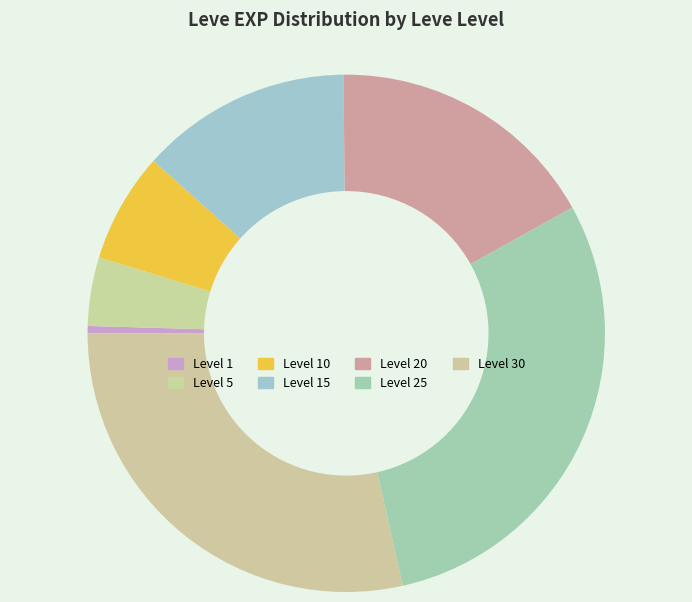

Does any single category account for the majority?

No